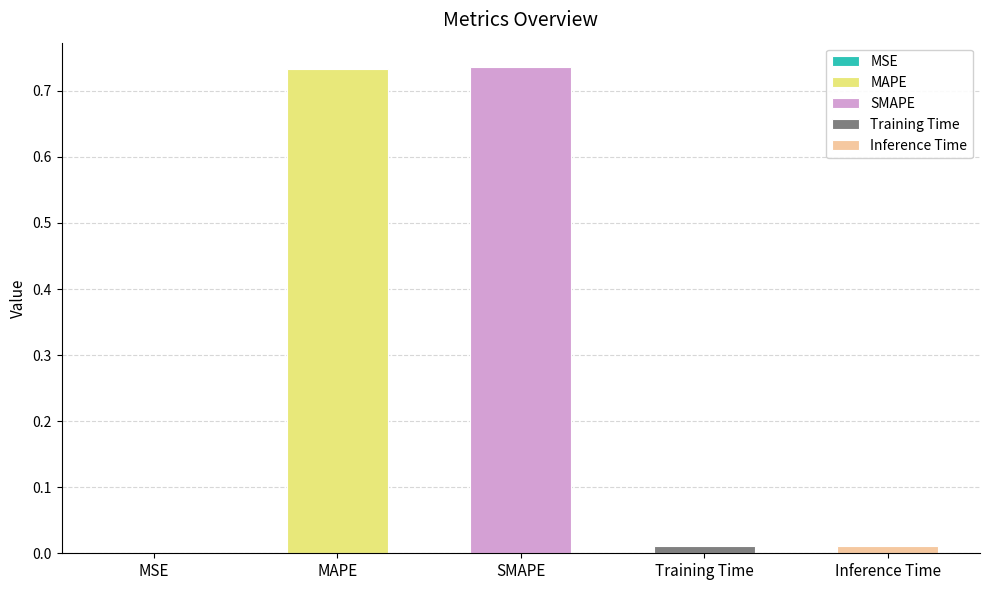

What is the average value?

0.3